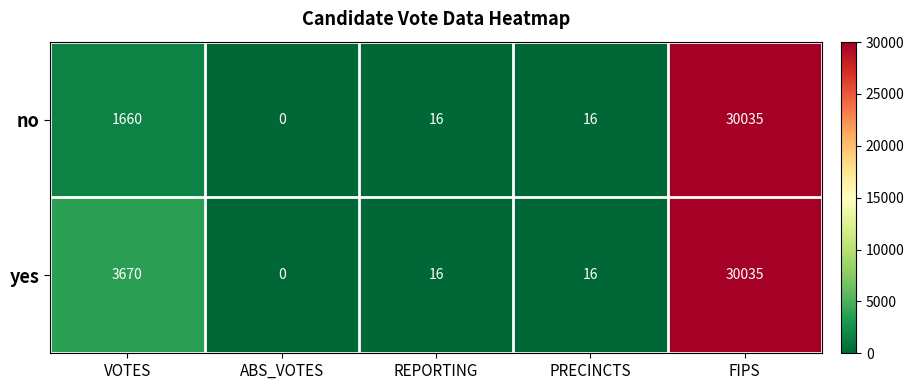

What is the sum of all yes values?

33737